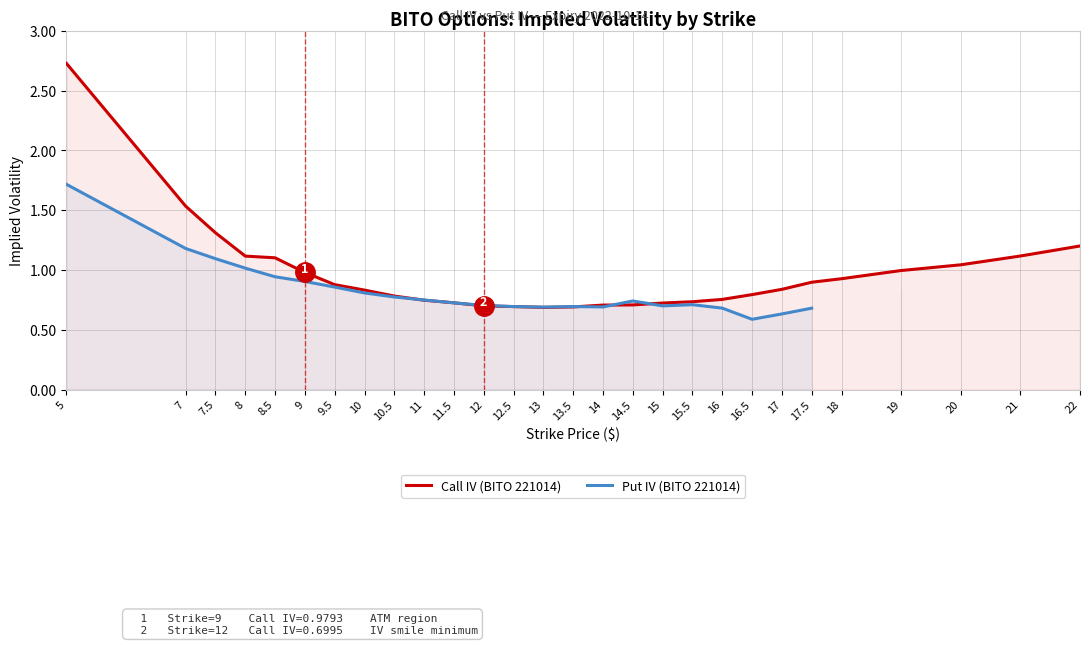

Rank the series by their maximum value, from highest to lowest.

Call IV (BITO 221014), Put IV (BITO 221014)